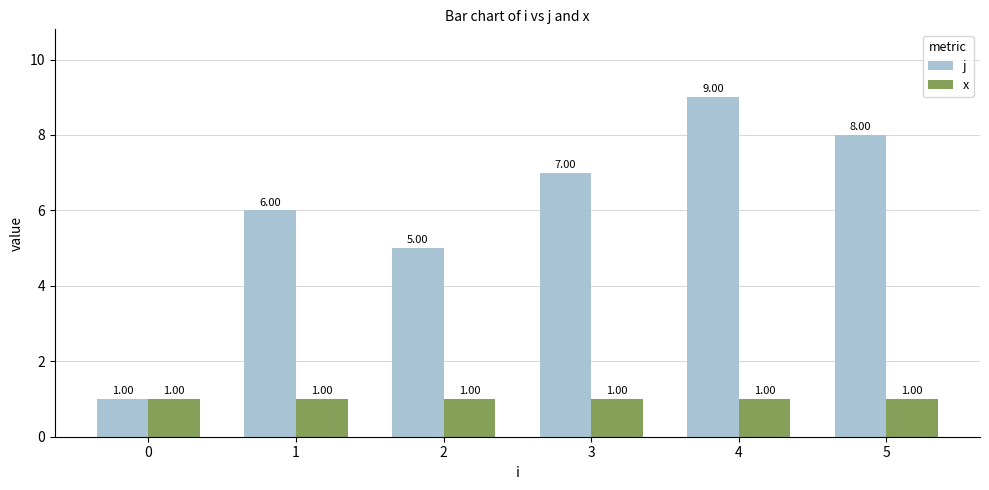

Are the bars horizontal?

No